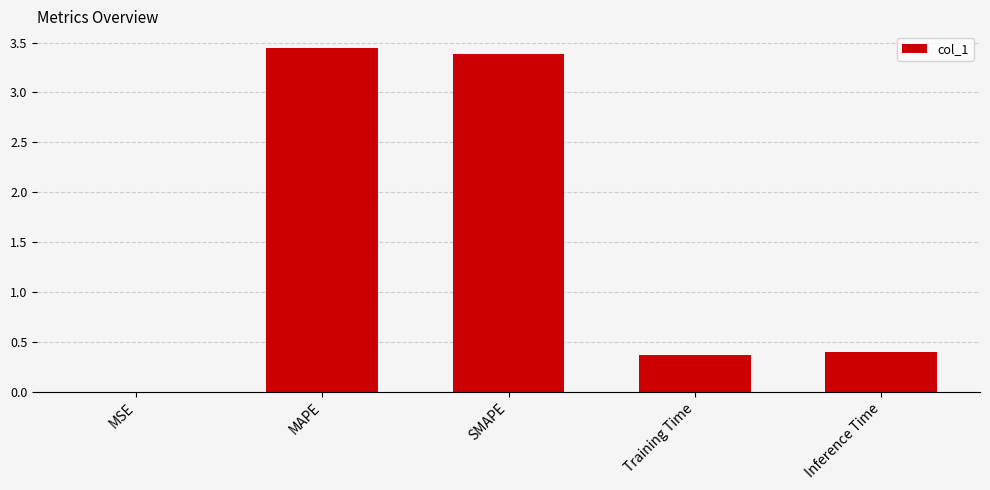

Between Inference Time and SMAPE, which is larger?

SMAPE